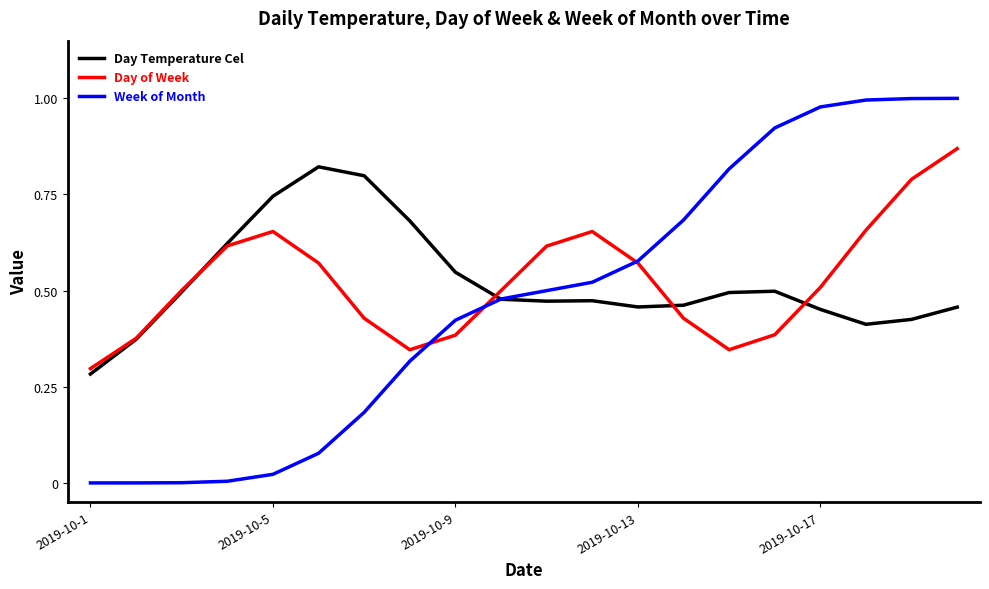

Which series has the largest range (max minus min)?

Week of Month